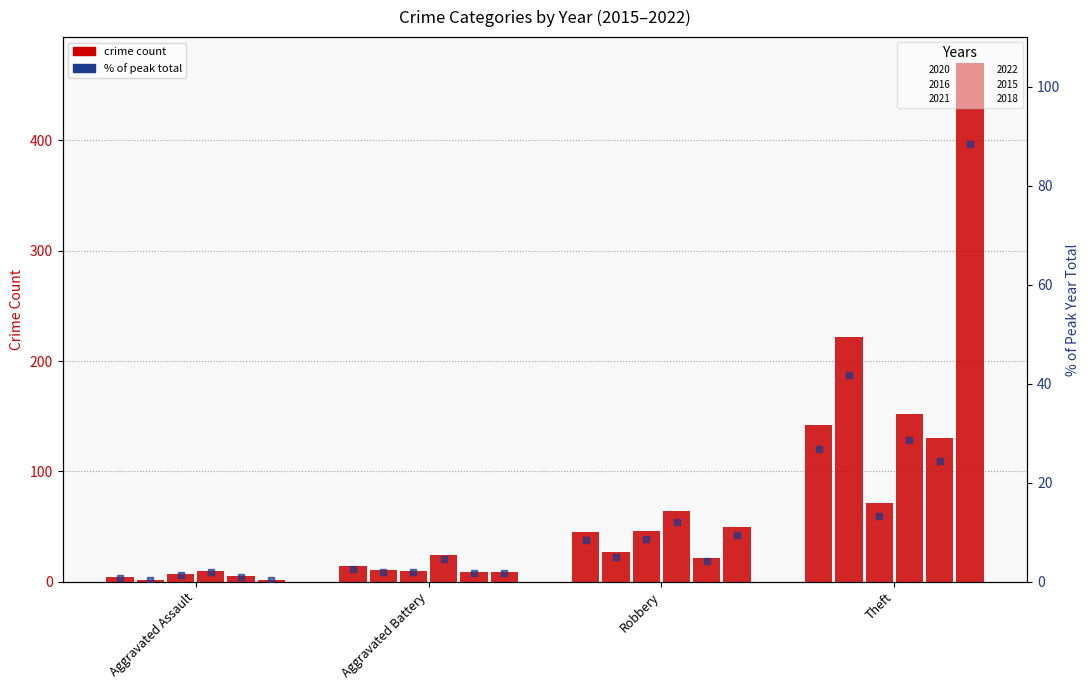

Between Theft and Aggravated Assault, which is larger?

Theft